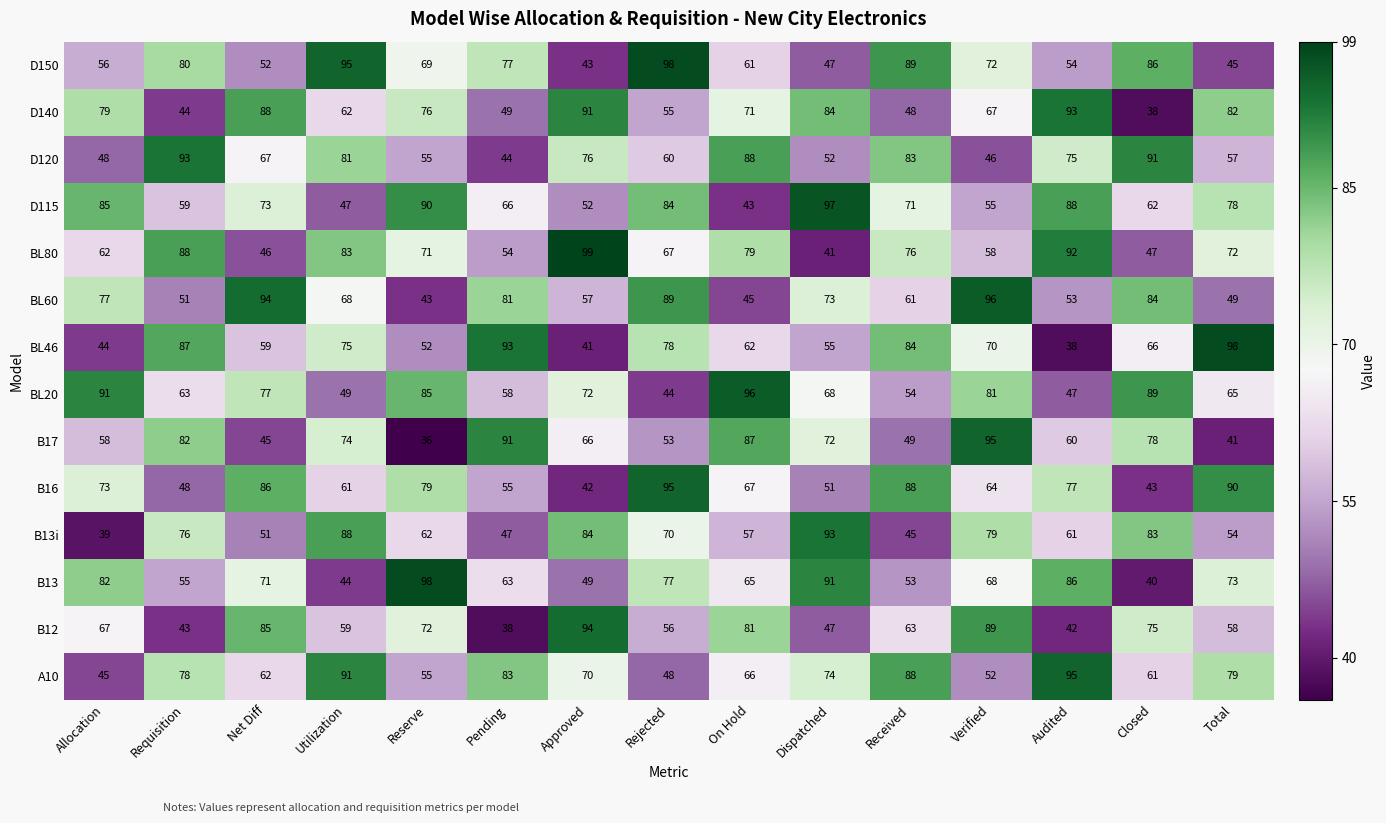

List the labels in order of A10 value, largest first.

Audited, Utilization, Received, Pending, Total, Requisition, Dispatched, Approved, On Hold, Net Diff, Closed, Reserve, Verified, Rejected, Allocation